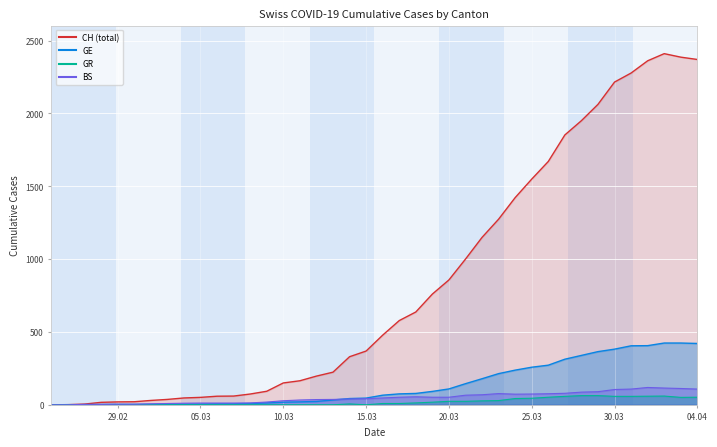

How many categories are shown in the chart?

40